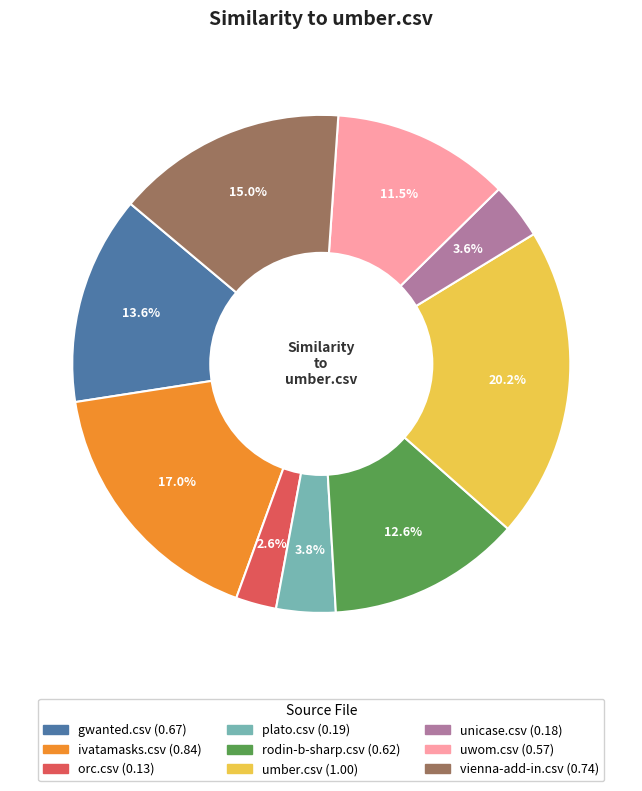

Is there a majority slice in this chart?

No